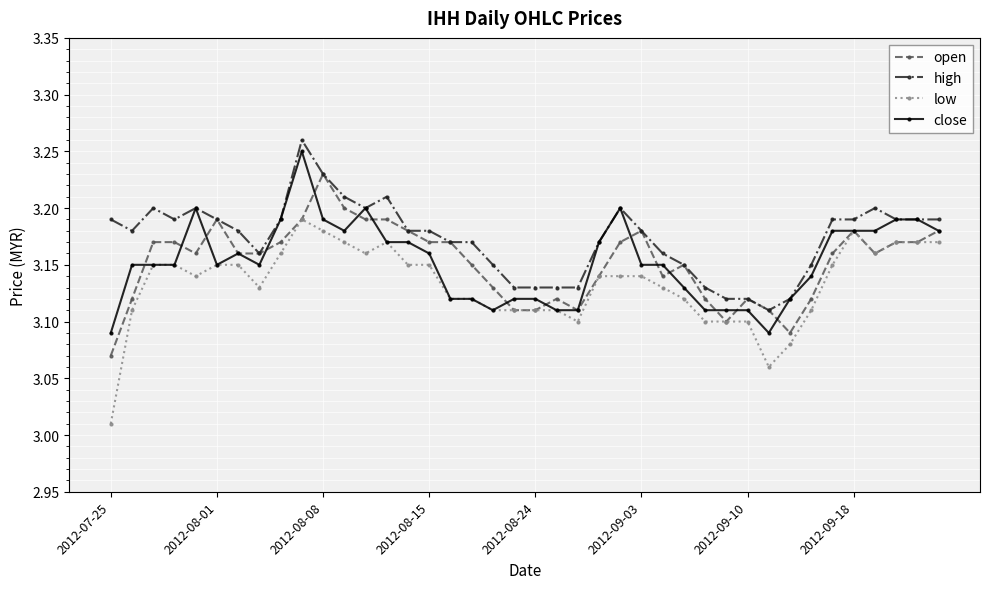

At how many categories does at least one series exceed 3?

40